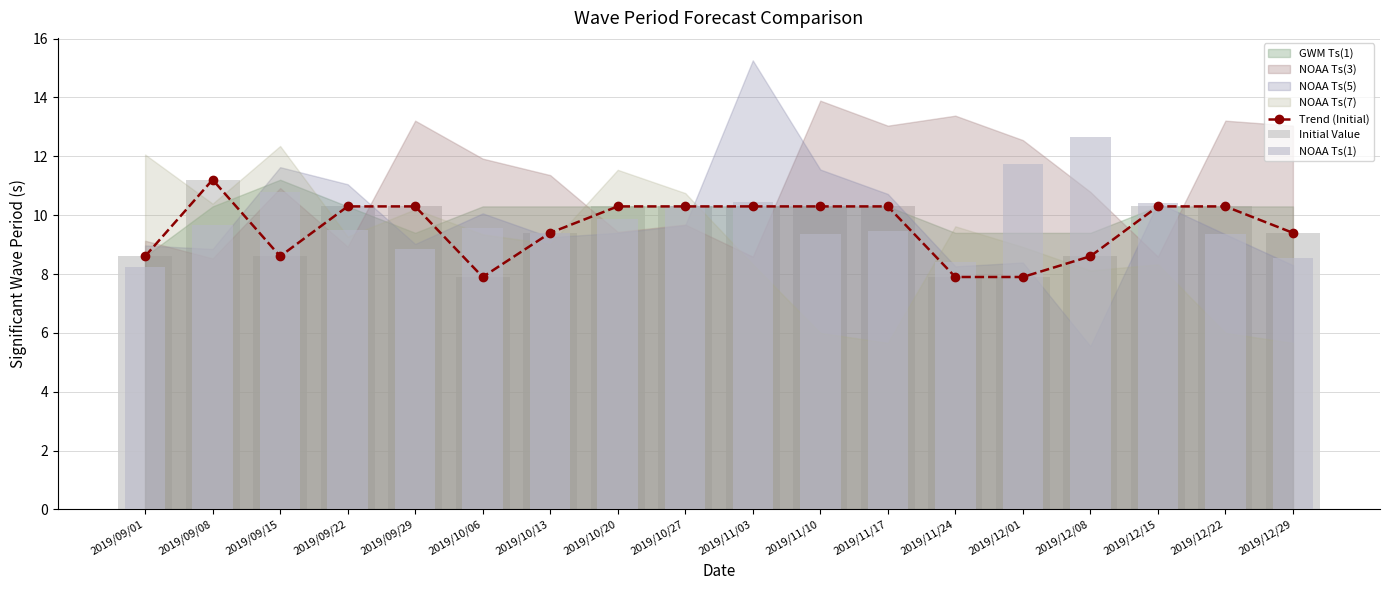

What is the difference between the highest and lowest values at 2019/11/03?

0.1